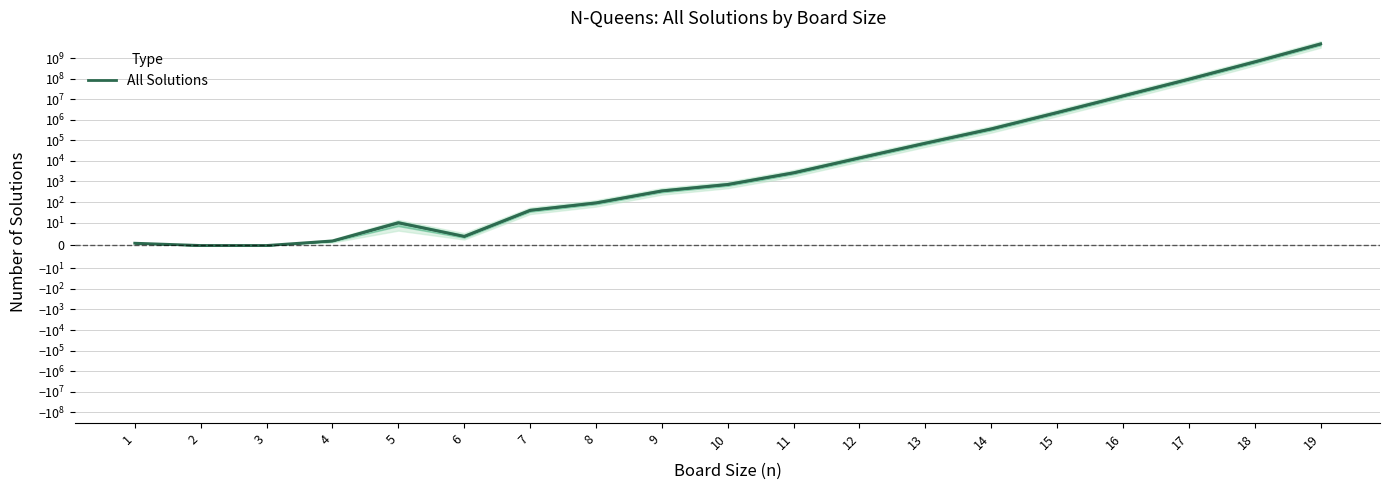

Between 15 and 18, which is larger?

18